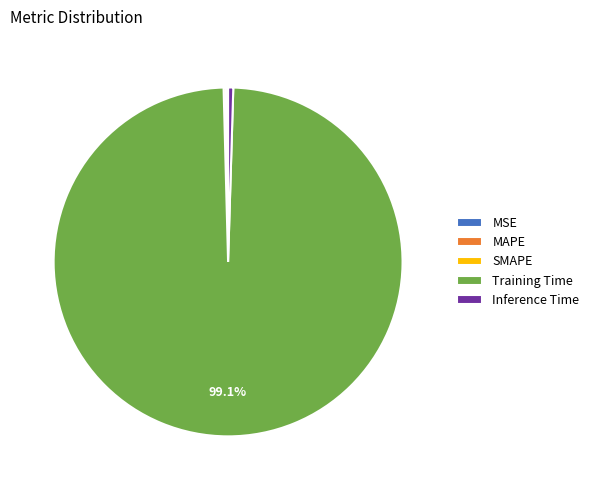

Do Training Time and Inference Time together represent more than half of the pie?

Yes